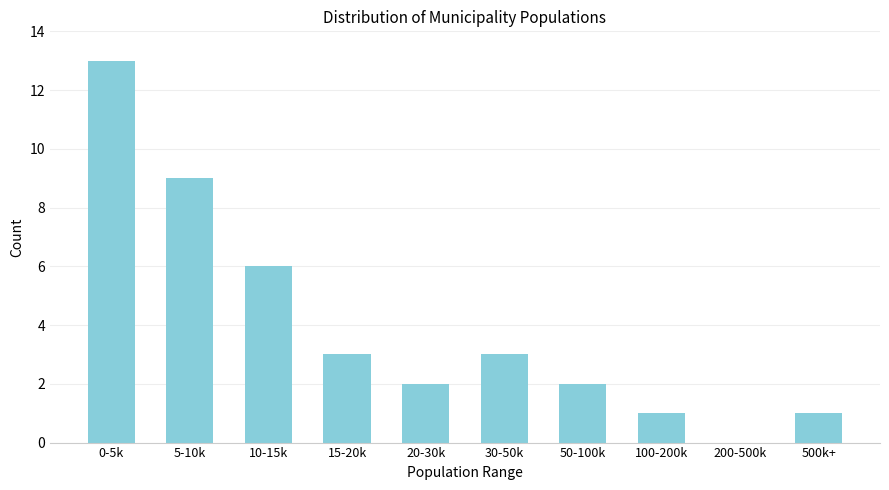

Reading right to left, list all the values displayed in this chart.

500k+=1	200-500k=0	100-200k=1	50-100k=2	30-50k=3	20-30k=2	15-20k=3	10-15k=6	5-10k=9	0-5k=13